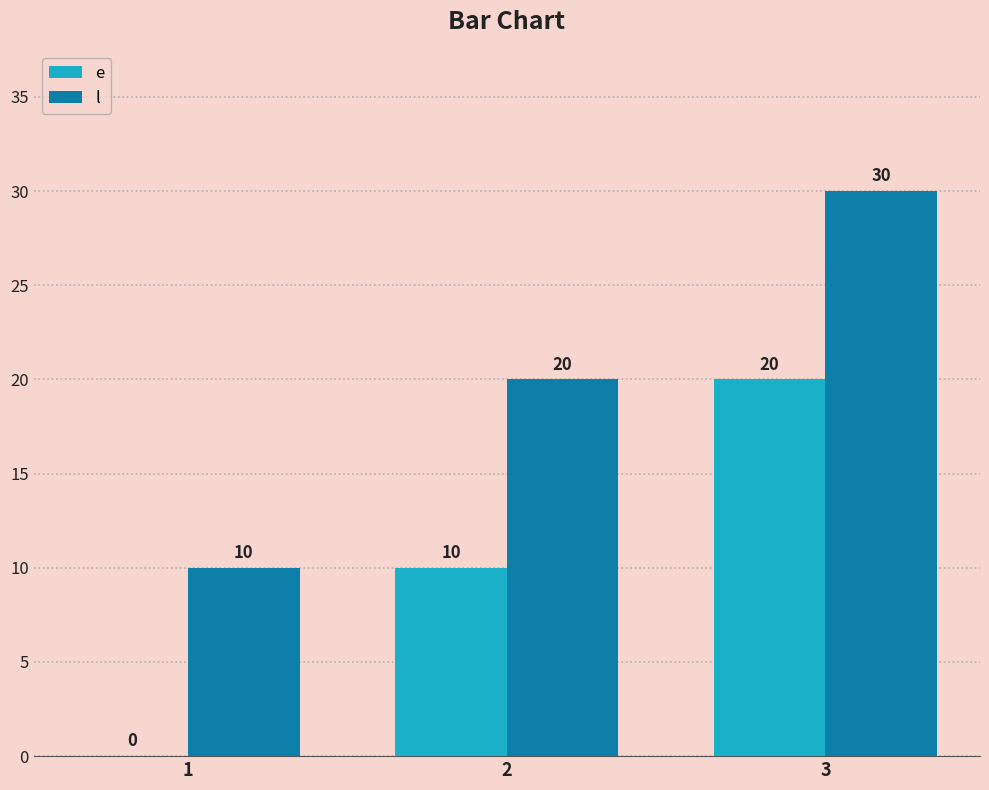

What is the sum of the l values at 3 and 2?

50